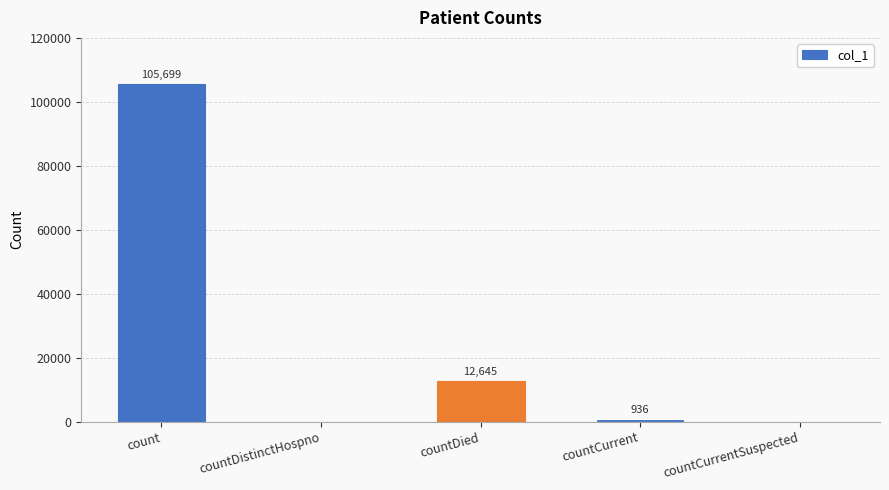

Which label corresponds to the largest value in the chart?

count